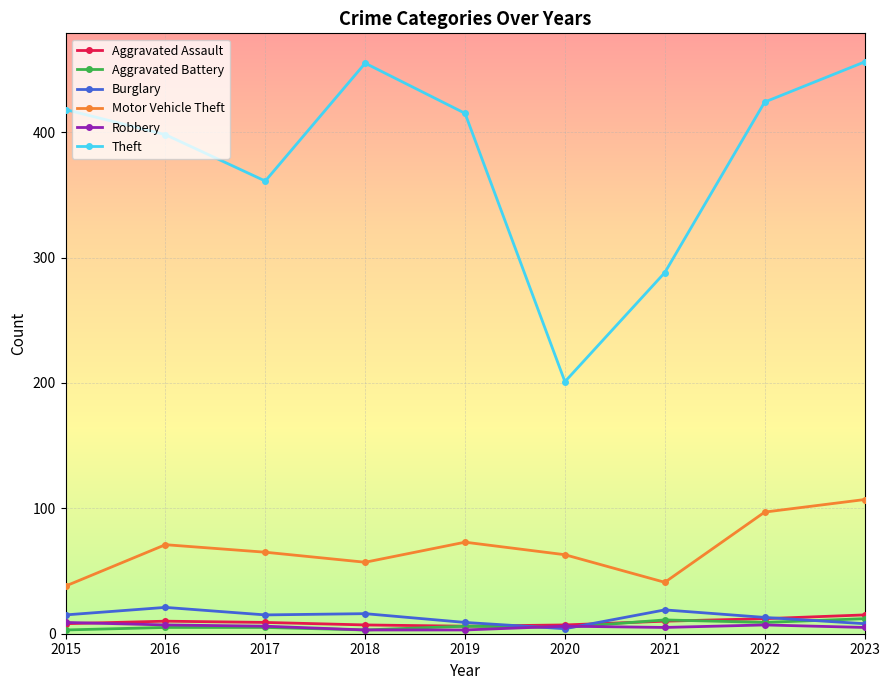

How many data points does each series have?

9